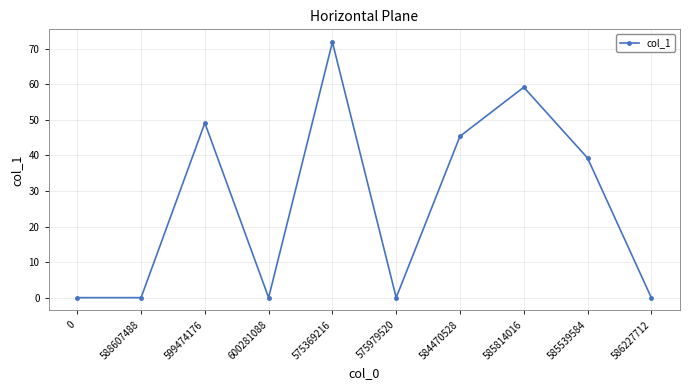

True or false: the data has more than 1 interior local peaks.

True